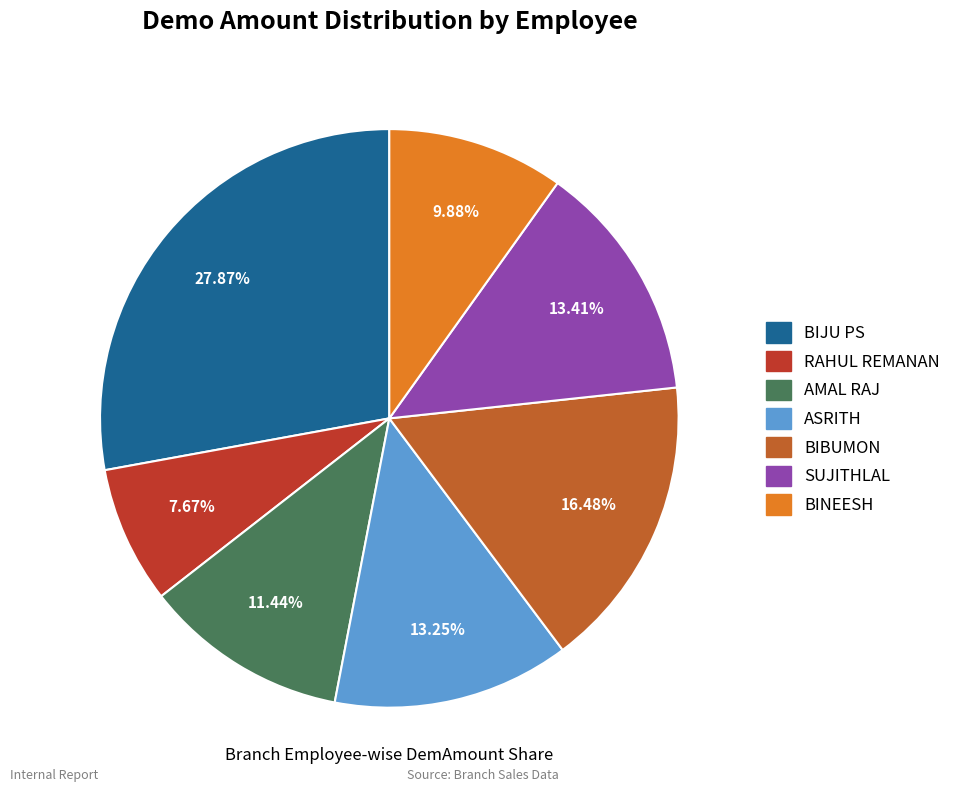

Count the number of slices in the pie.

7